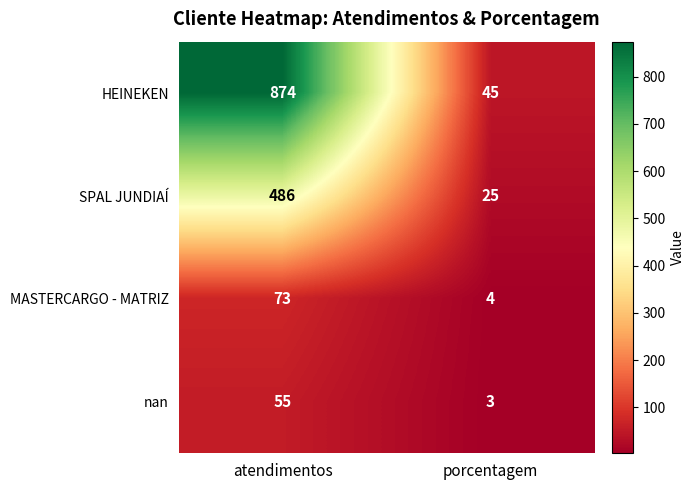

Which series changed the most between atendimentos and porcentagem?

HEINEKEN